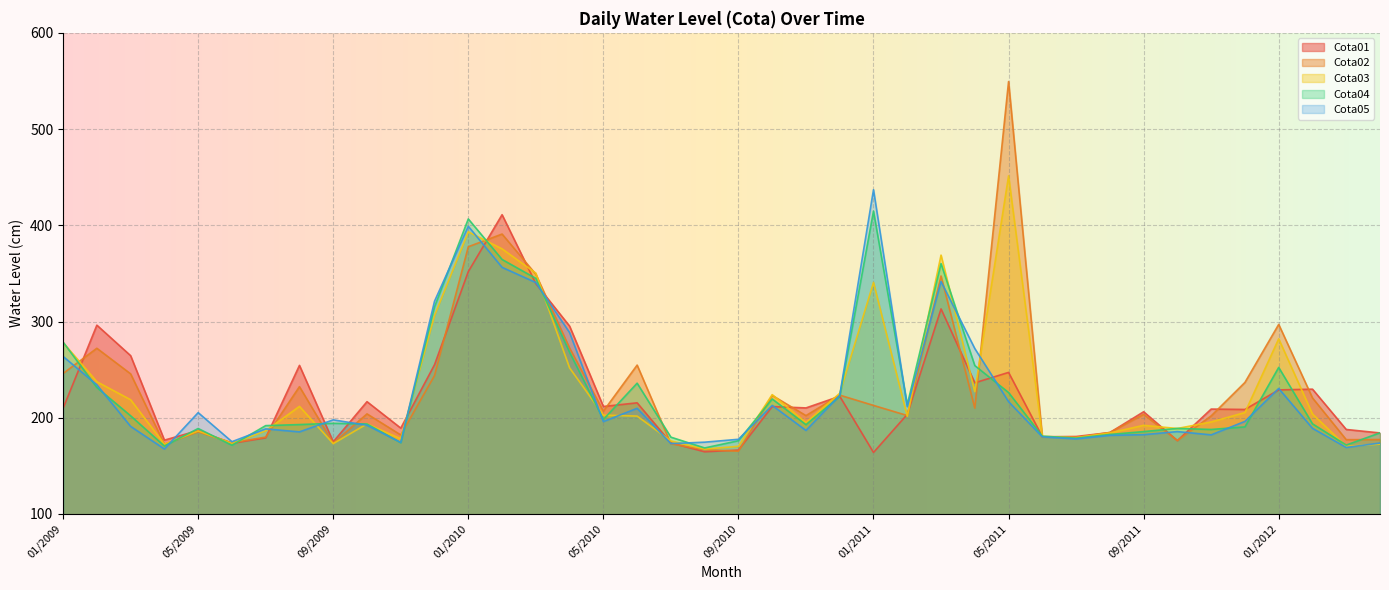

Which series has the largest total across all categories?

Cota02